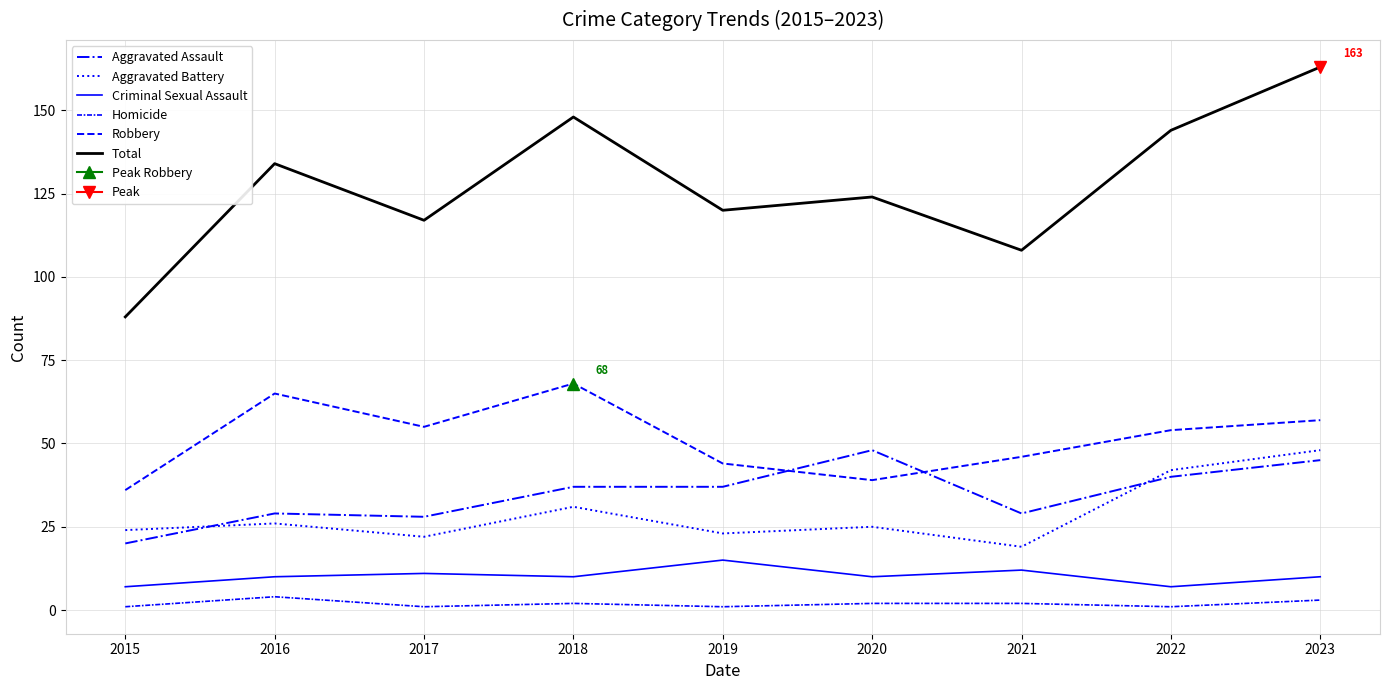

List the labels in order of Aggravated Battery value, smallest first.

2021, 2017, 2019, 2015, 2020, 2016, 2018, 2022, 2023